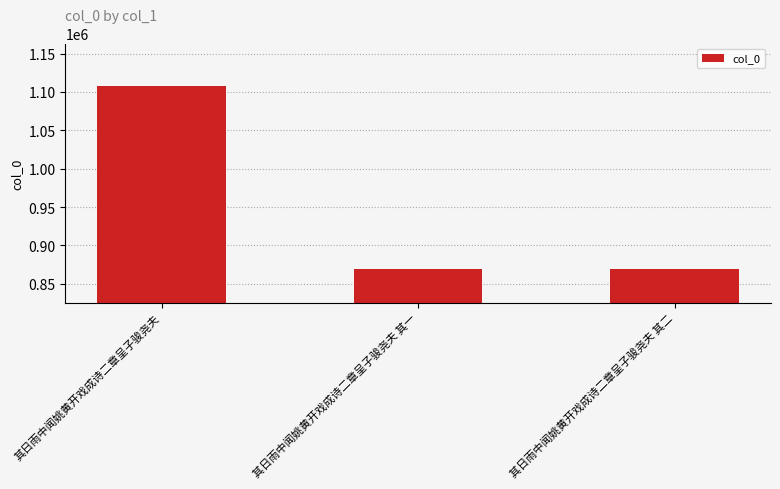

Between 其日雨中闻姚黄开戏成诗二章呈子骏尧夫 and 其日雨中闻姚黄开戏成诗二章呈子骏尧夫 其二, which is larger?

其日雨中闻姚黄开戏成诗二章呈子骏尧夫